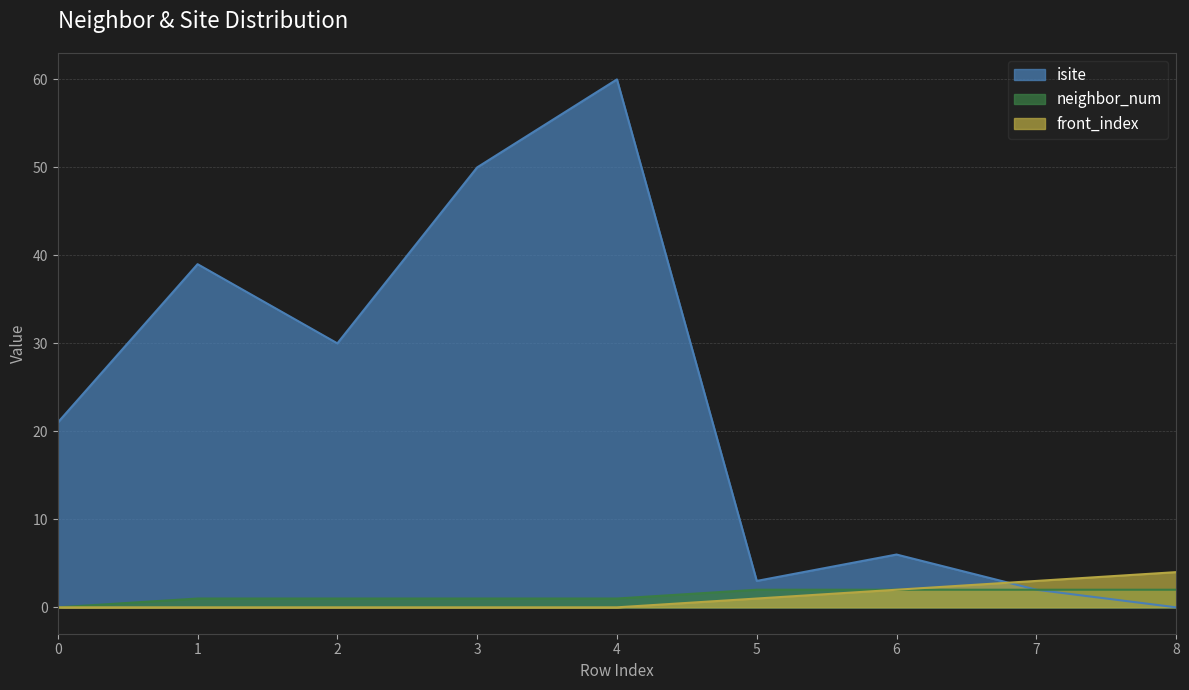

How many series are shown in this chart?

3